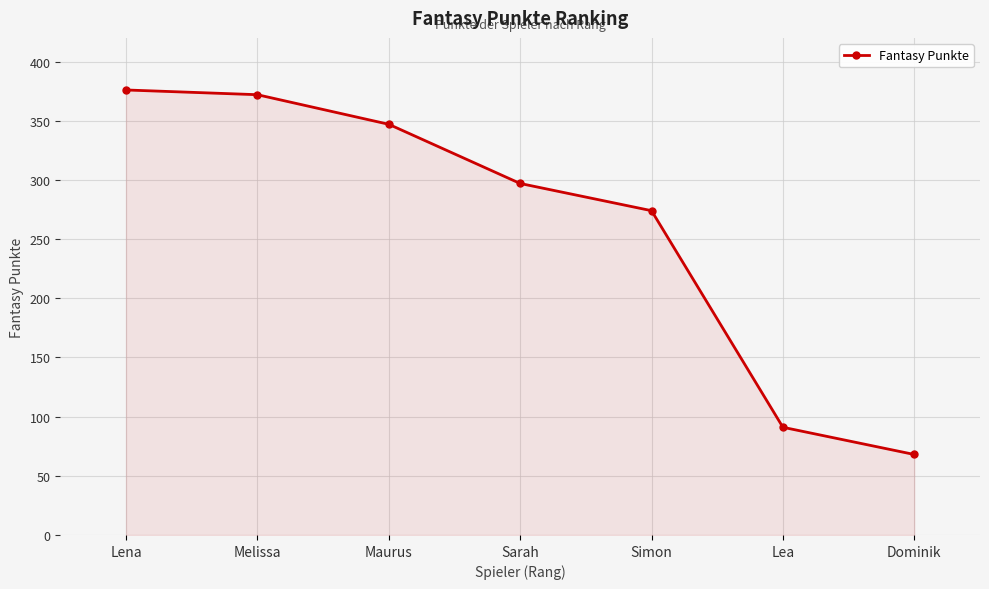

Which has a higher value, Lena or Melissa?

Lena